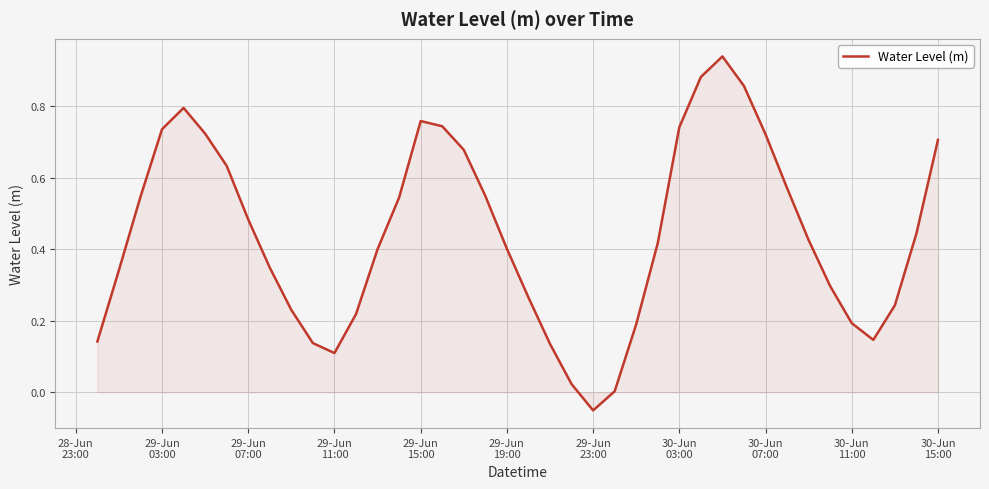

Does the chart have visible grid lines?

Yes